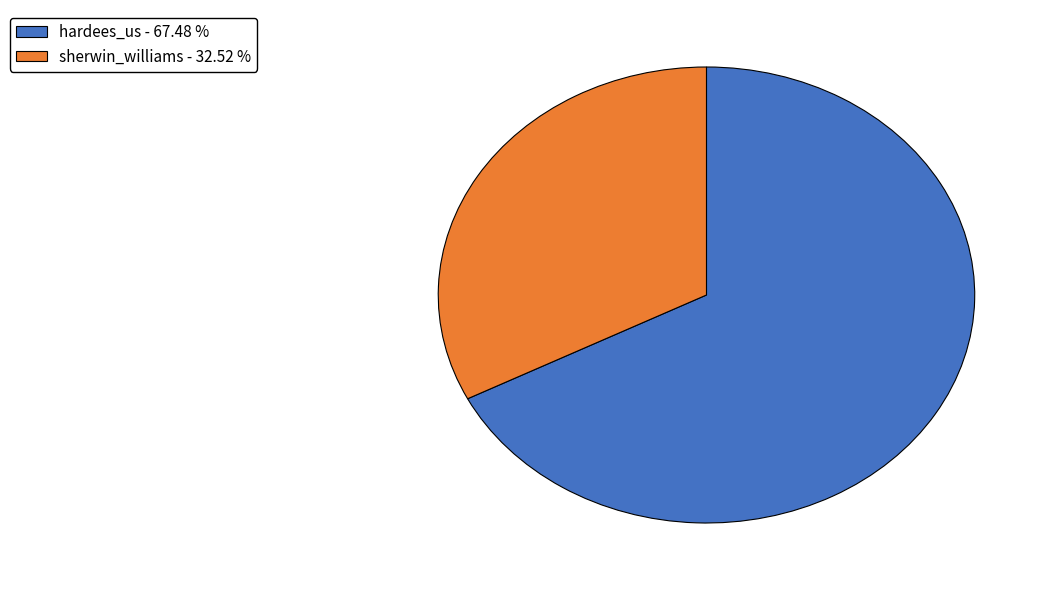

Is the sum of hardees_us - 67.48 % and sherwin_williams - 32.52 % greater than half?

Yes